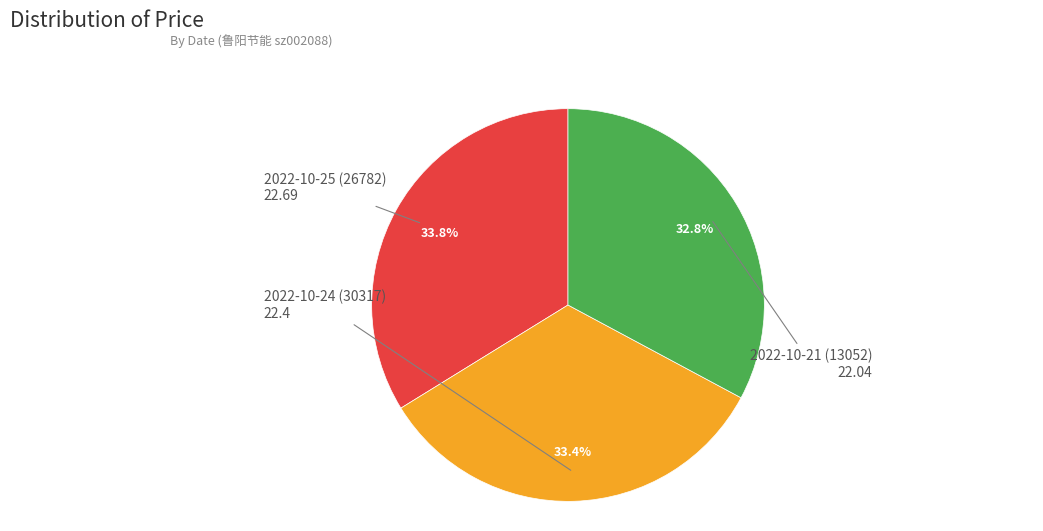

What percentage is the 2022-10-21 (13052) slice, to the nearest percent?

33%